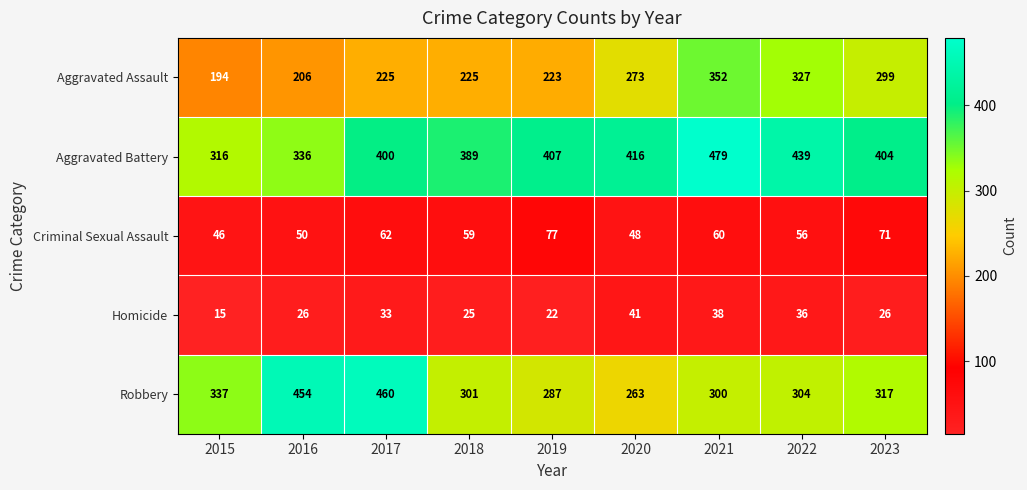

At 2019, list the series in order from largest to smallest.

Aggravated Battery, Robbery, Aggravated Assault, Criminal Sexual Assault, Homicide